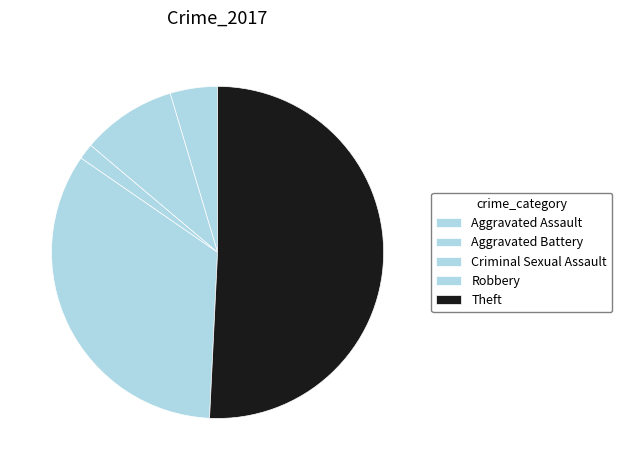

To the nearest percent, what is the difference between the Theft and Aggravated Battery slice percentages?

42%